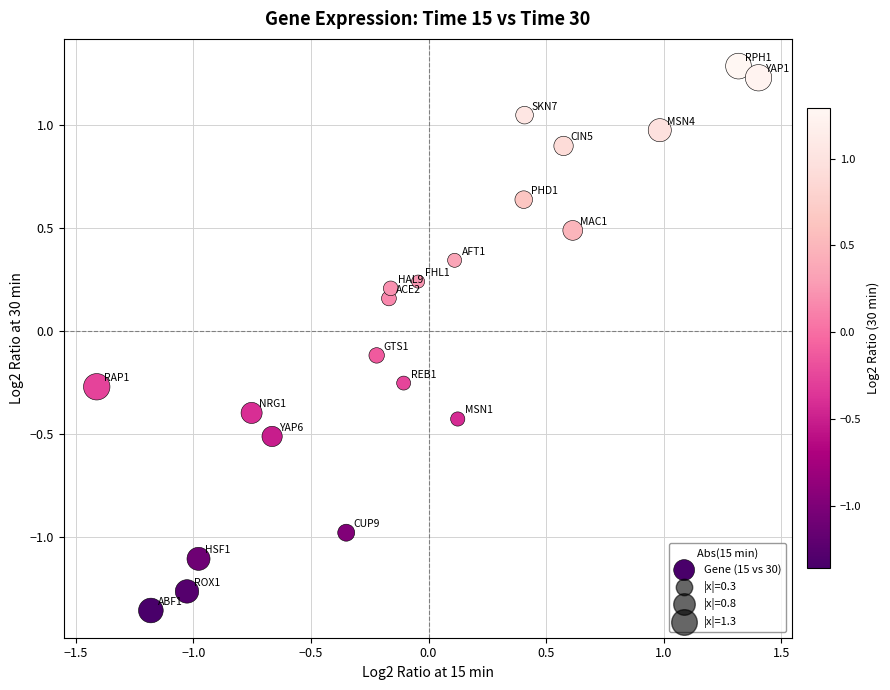

What is the range of X values (max minus min)?

2.8